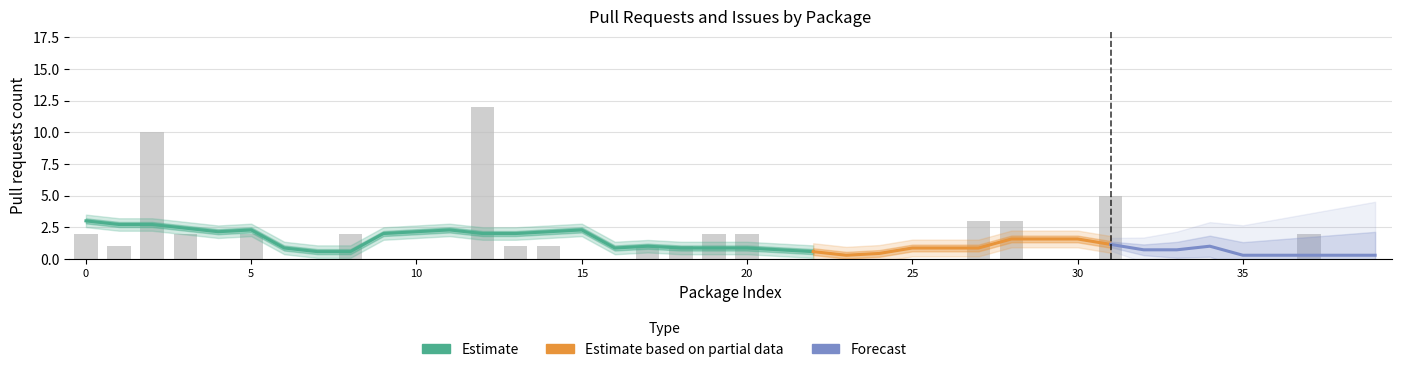

Reading left to right, extract all data points from this chart.

2	1	10	2	0	2	0	0	2	0	0	0	12	1	1	0	0	1	1	2	2	0	0	0	0	0	0	3	3	0	0	5	0	0	0	0	0	2	0	0